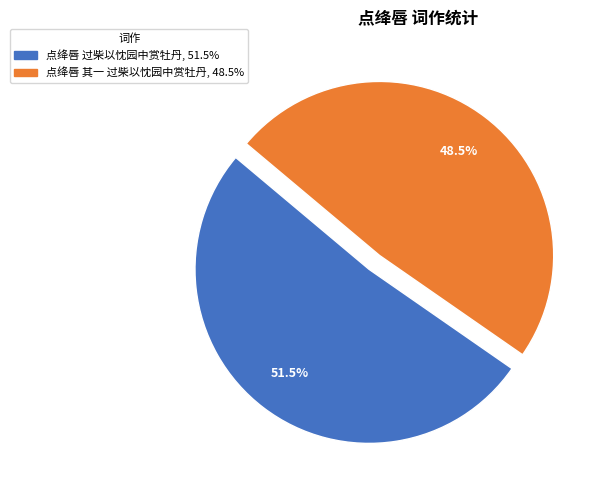

What is the smallest slice in the pie chart?

点绛唇 其一 过柴以忱园中赏牡丹